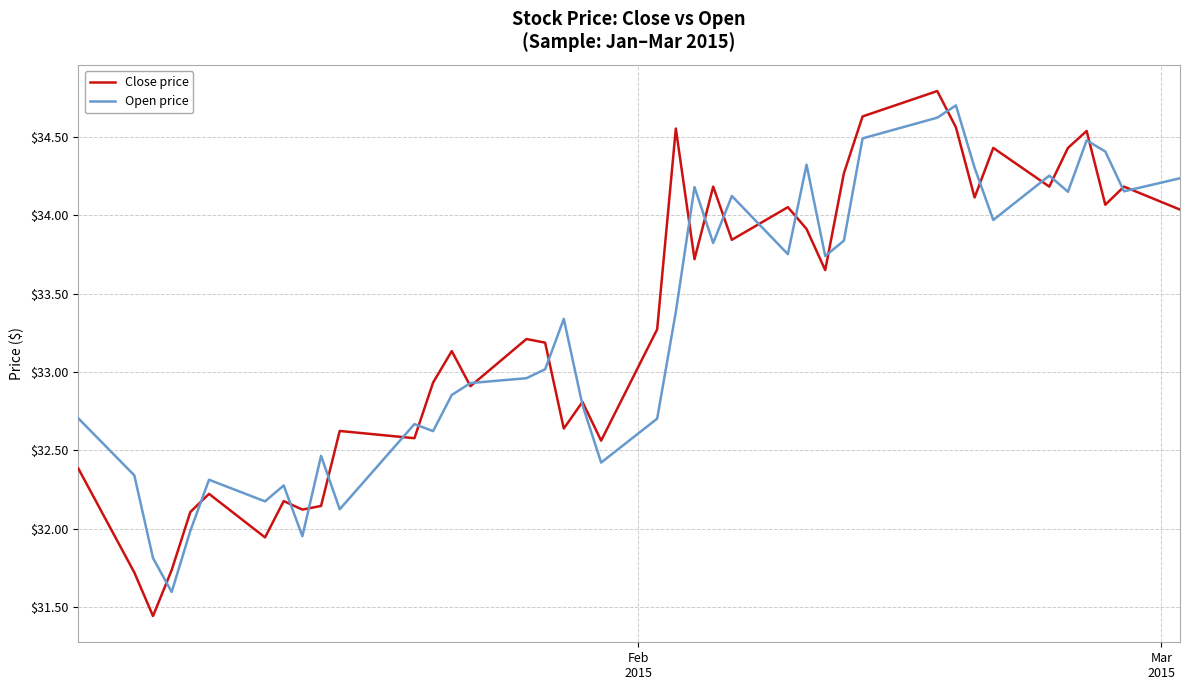

Which series has the largest range (max minus min)?

Close price